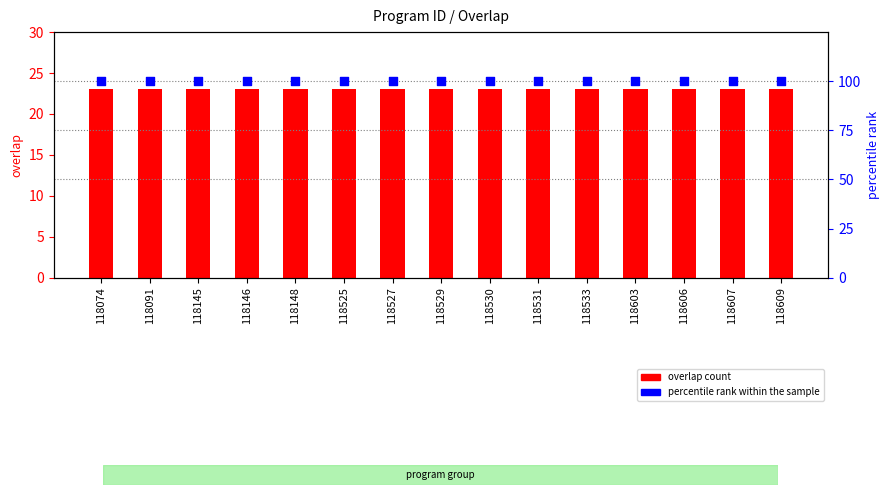

Which series has the largest total across all categories?

percentile rank within the sample